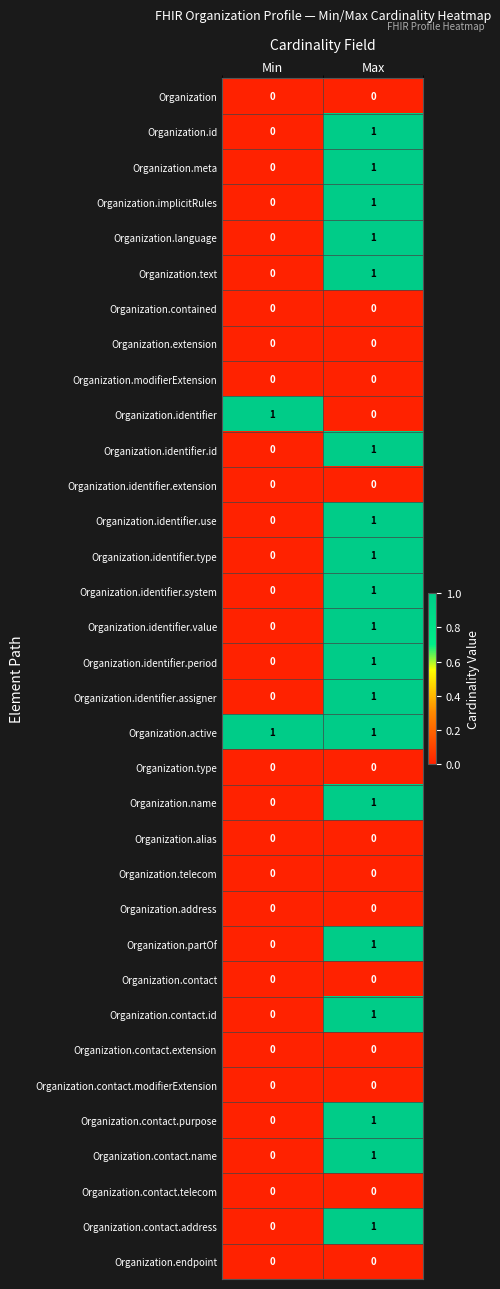

Which series has the largest total across all categories?

Organization.active